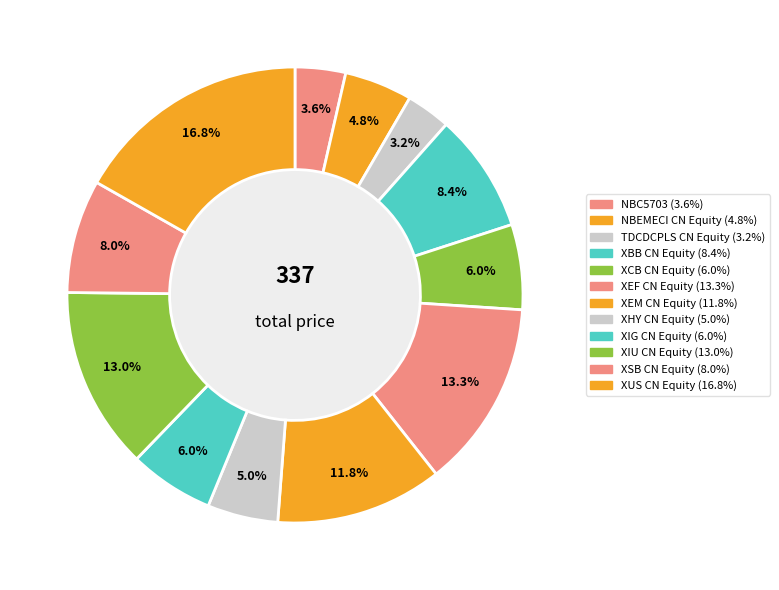

Which has a higher value, XBB CN Equity or XIG CN Equity?

XBB CN Equity